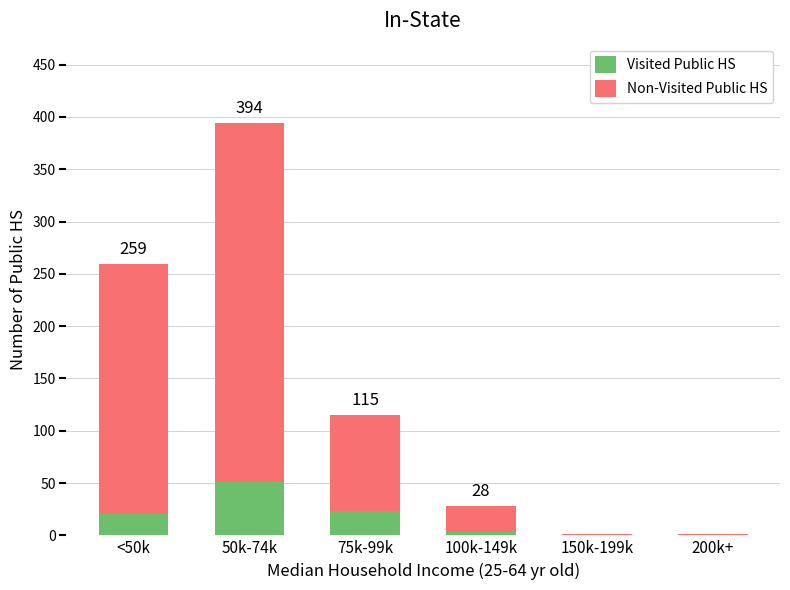

True or false: Visited Public HS has a value of 2.8 at 100k-149k.

True